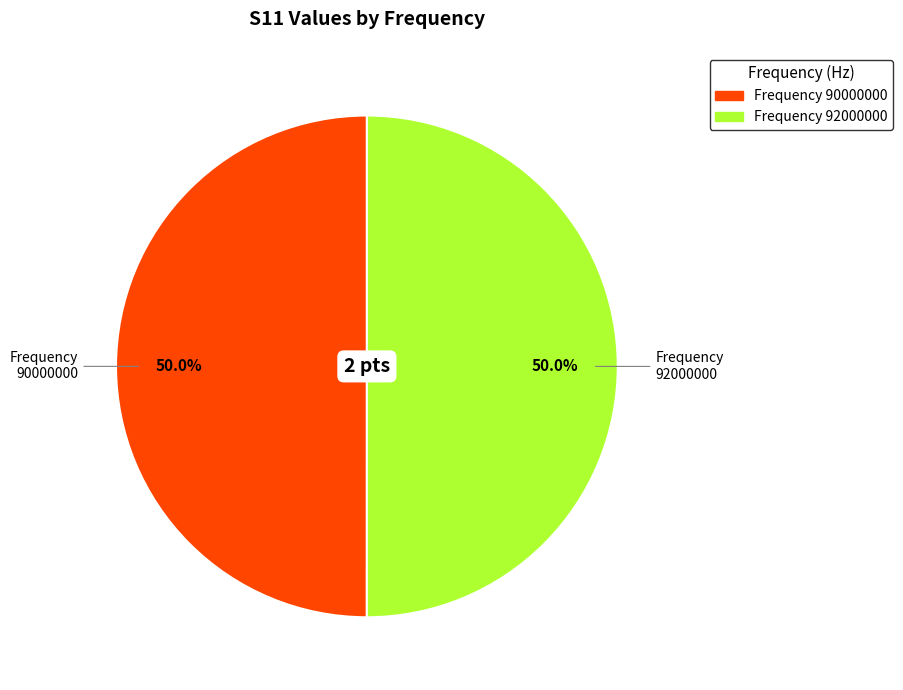

What percentage is NOT represented by 92000000?

50.0%